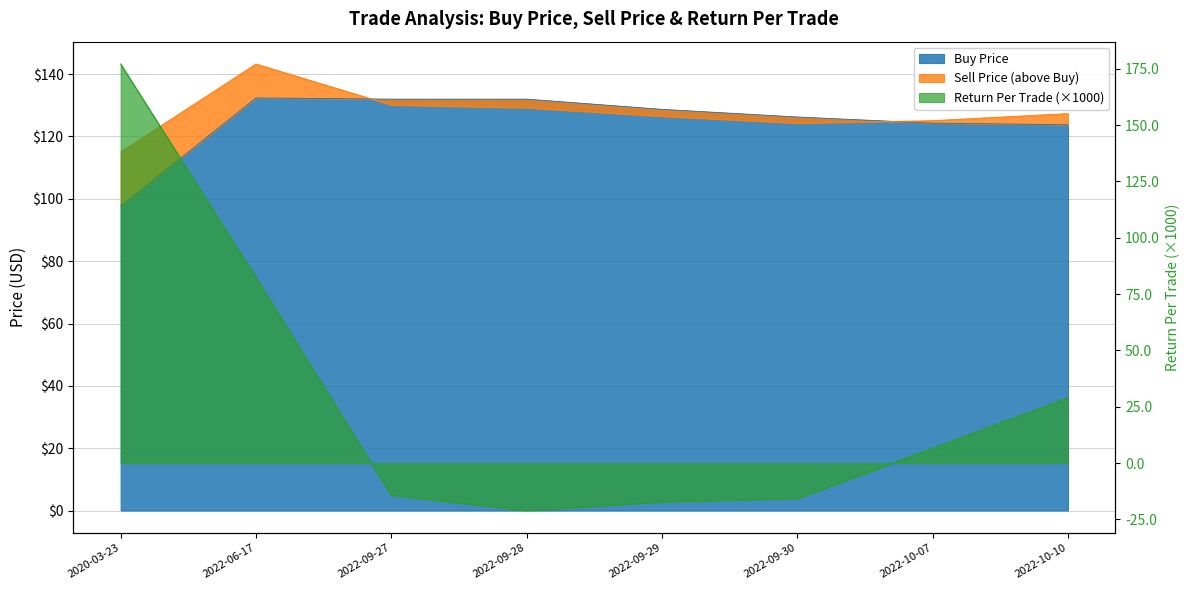

At which category does Sell Price reach its first local peak?

2022-06-17